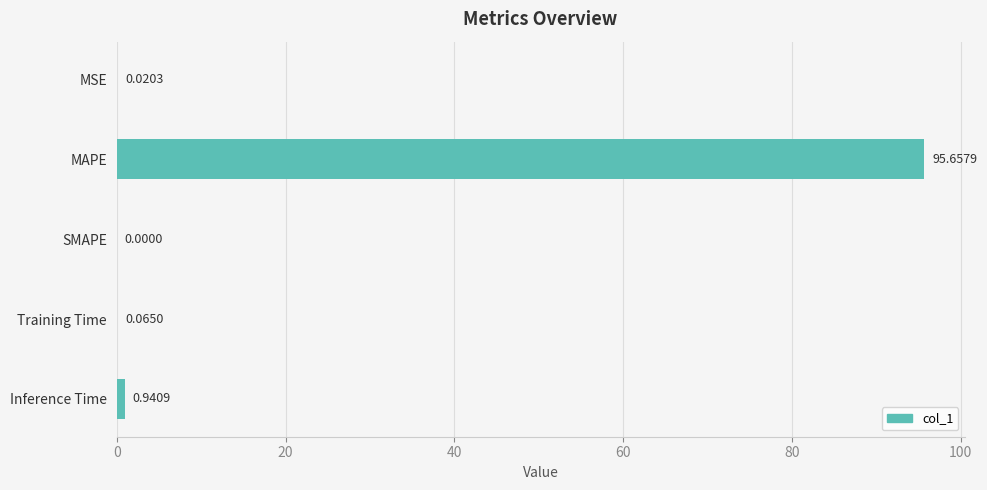

What is the sum of the values at MAPE and MSE?

95.7